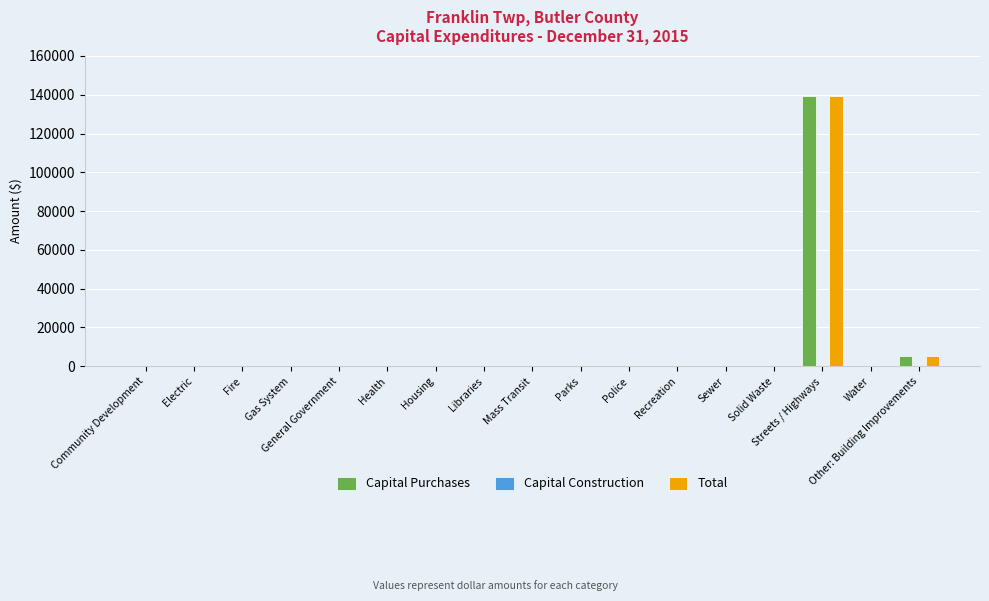

At which category is the sum across all series the highest?

Streets / Highways